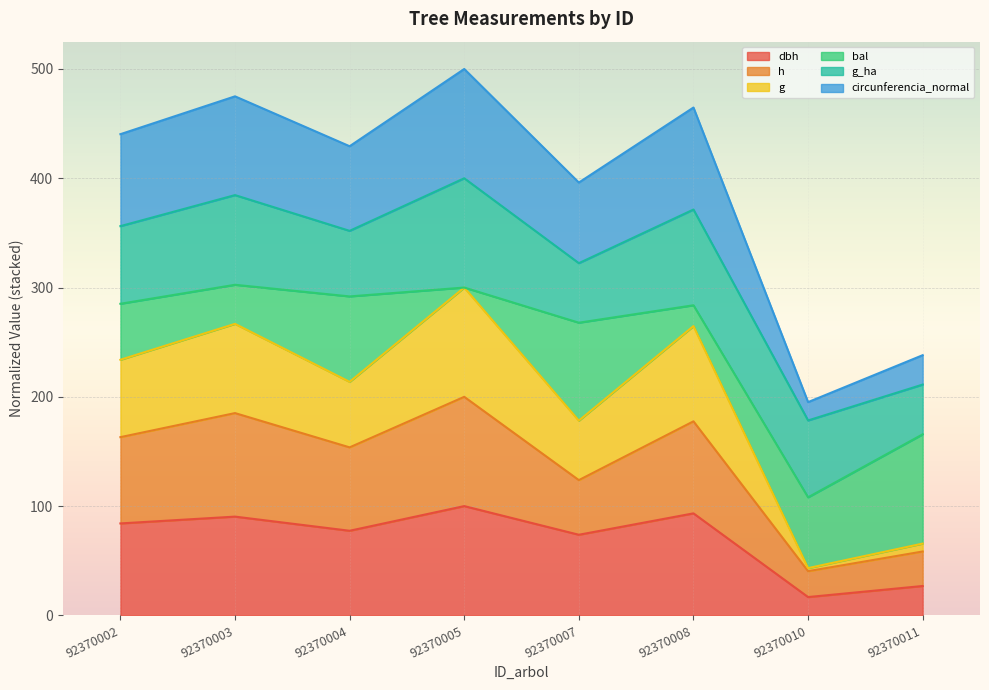

What are all the series names shown in the legend?

dbh, h, g, bal, g_ha, circunferencia_normal